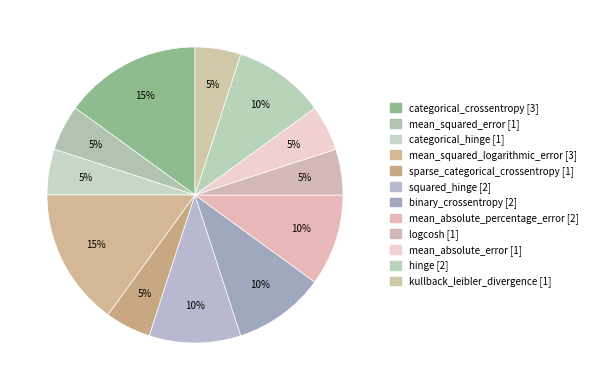

What percentage is the mean_absolute_percentage_error slice, to the nearest percent?

10%